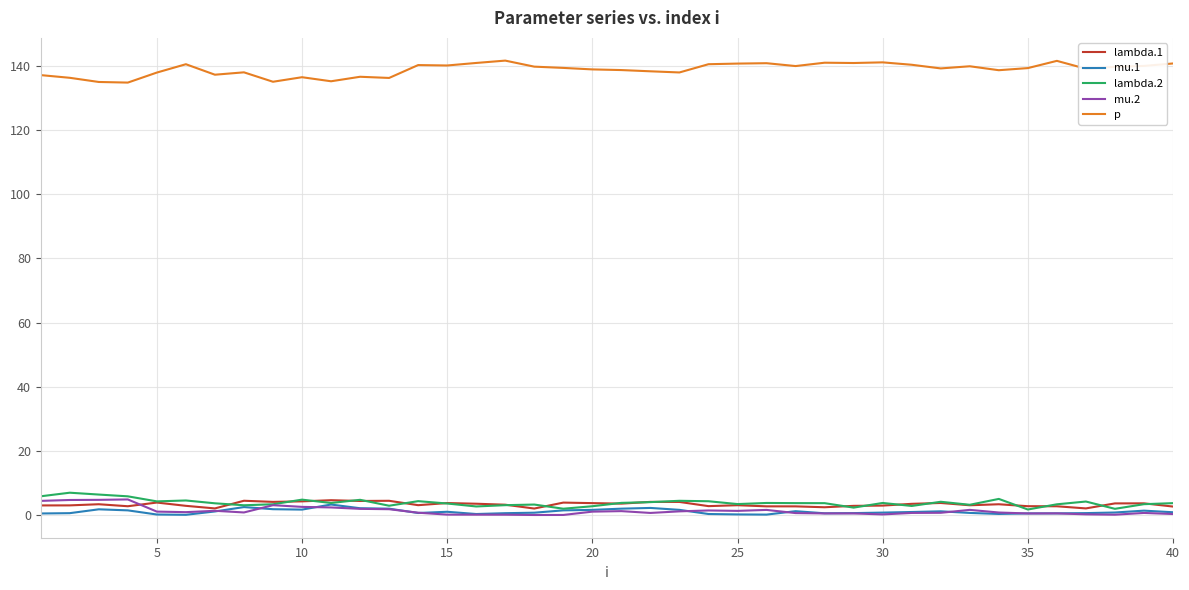

Which series has the largest total across all categories?

p